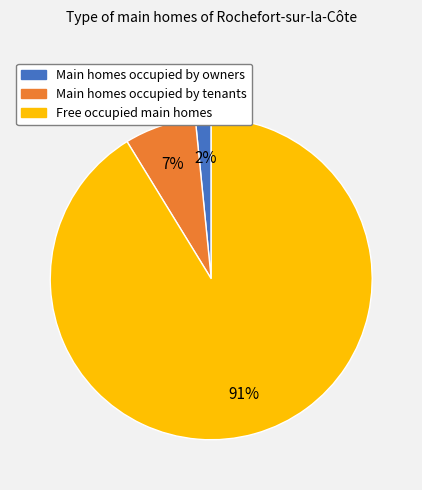

How many segments does this pie chart have?

3